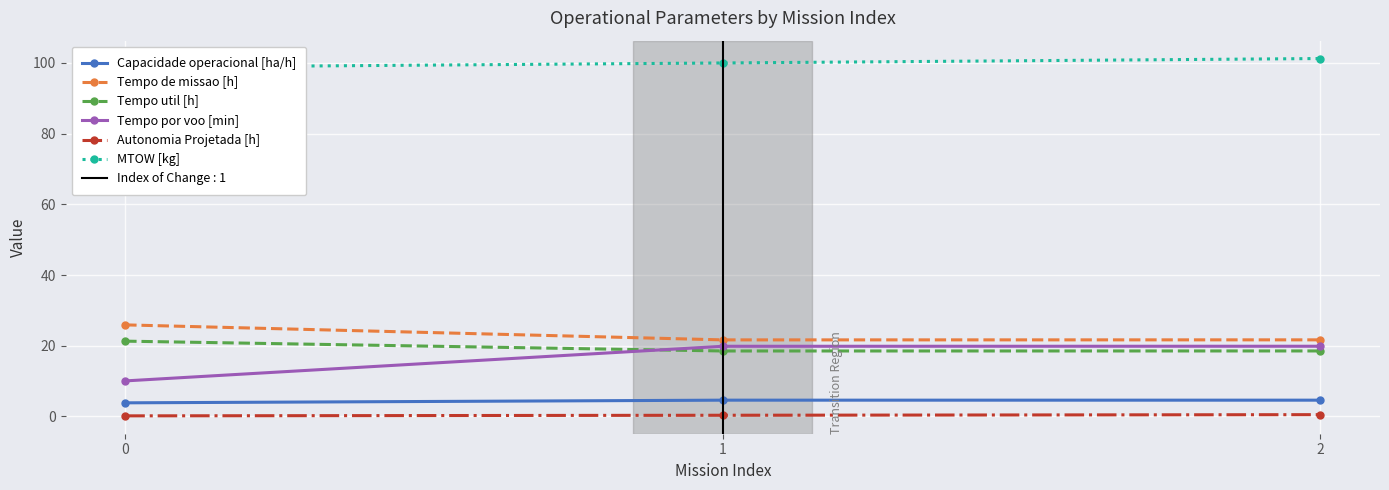

Reading left to right, what are all the values shown in this chart?

Capacidade operacional [ha/h]: 0=3.9	1=4.6	2=4.6
Tempo de missao [h]: 0=25.9	1=21.7	2=21.7
Tempo util [h]: 0=21.3	1=18.5	2=18.5
Tempo por voo [min]: 0=10.1	1=19.9	2=19.9
Autonomia Projetada [h]: 0=0.2	1=0.3	2=0.5
MTOW [kg]: 0=98.7	1=100.0	2=101.2